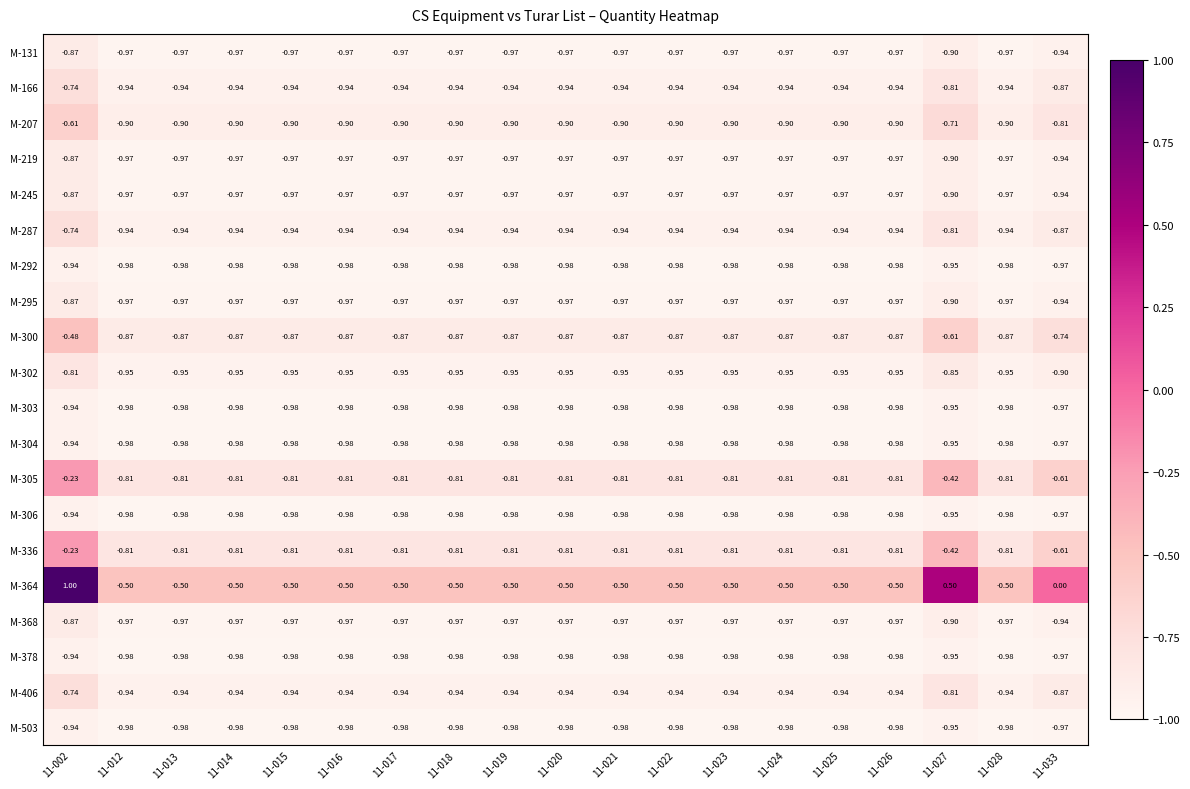

Is the value of M-503 at 11-014 greater than the value of M-287 at 11-027?

No